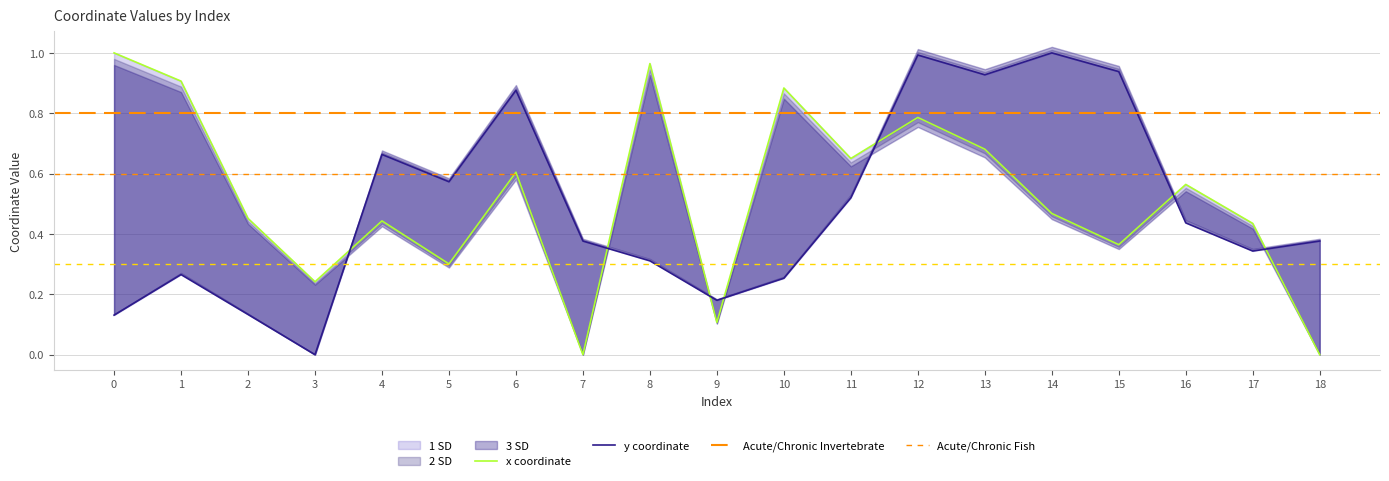

Reading left to right, extract all data points from this chart.

x: 0=1.0	1=0.9	2=0.5	3=0.2	4=0.4	5=0.3	6=0.6	7=0.0	8=1.0	9=0.1	10=0.9	11=0.7	12=0.8	13=0.7	14=0.5	15=0.4	16=0.6	17=0.4	18=0.0
y: 0=0.1	1=0.3	2=0.1	3=0.0	4=0.7	5=0.6	6=0.9	7=0.4	8=0.3	9=0.2	10=0.3	11=0.5	12=1.0	13=0.9	14=1.0	15=0.9	16=0.4	17=0.3	18=0.4